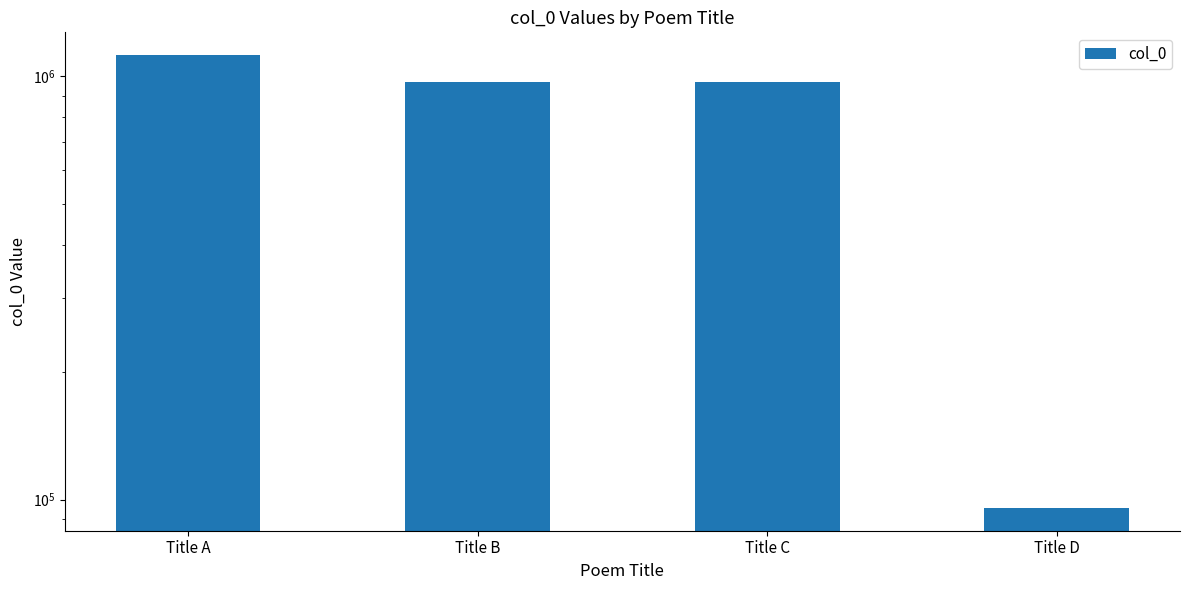

Approximately how many times larger is the value at Title C compared to Title A?

0.9